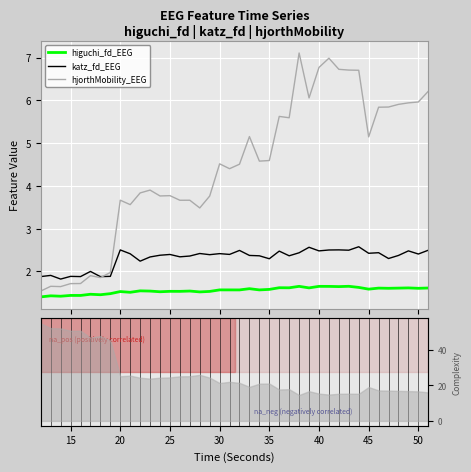

True or false: katz_fd_EEG and higuchi_fd_EEG cross at least once.

False